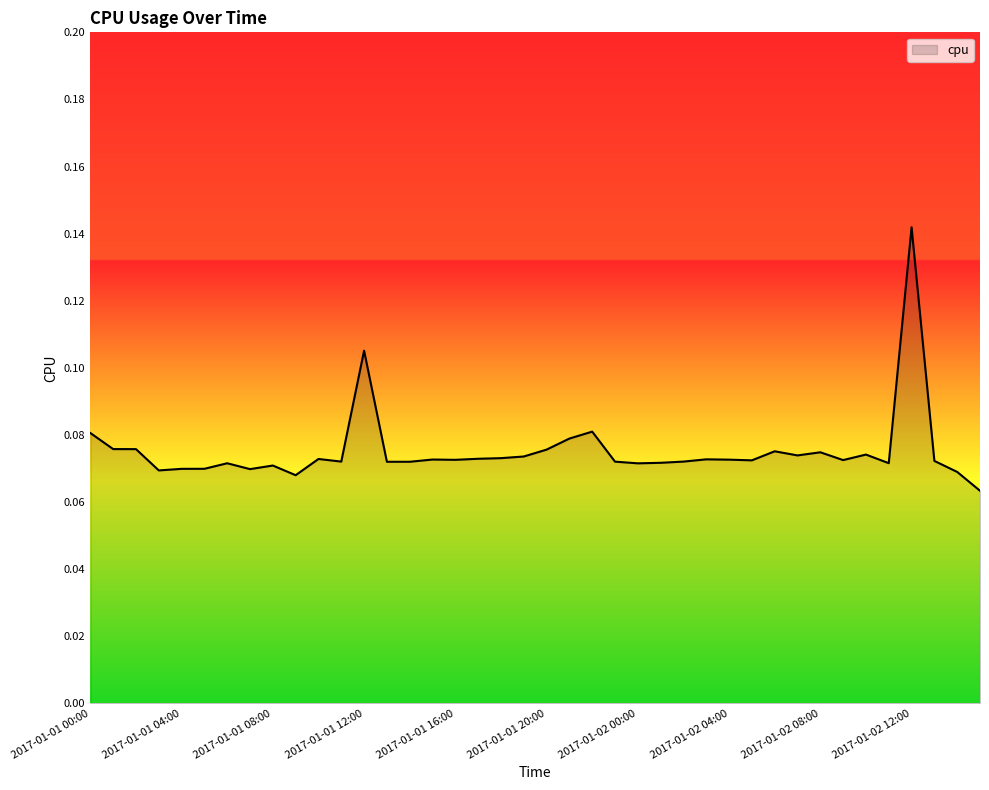

Reading left to right, list all the values displayed in this chart.

0.1	0.1	0.1	0.1	0.1	0.1	0.1	0.1	0.1	0.1	0.1	0.1	0.1	0.1	0.1	0.1	0.1	0.1	0.1	0.1	0.1	0.1	0.1	0.1	0.1	0.1	0.1	0.1	0.1	0.1	0.1	0.1	0.1	0.1	0.1	0.1	0.1	0.1	0.1	0.1